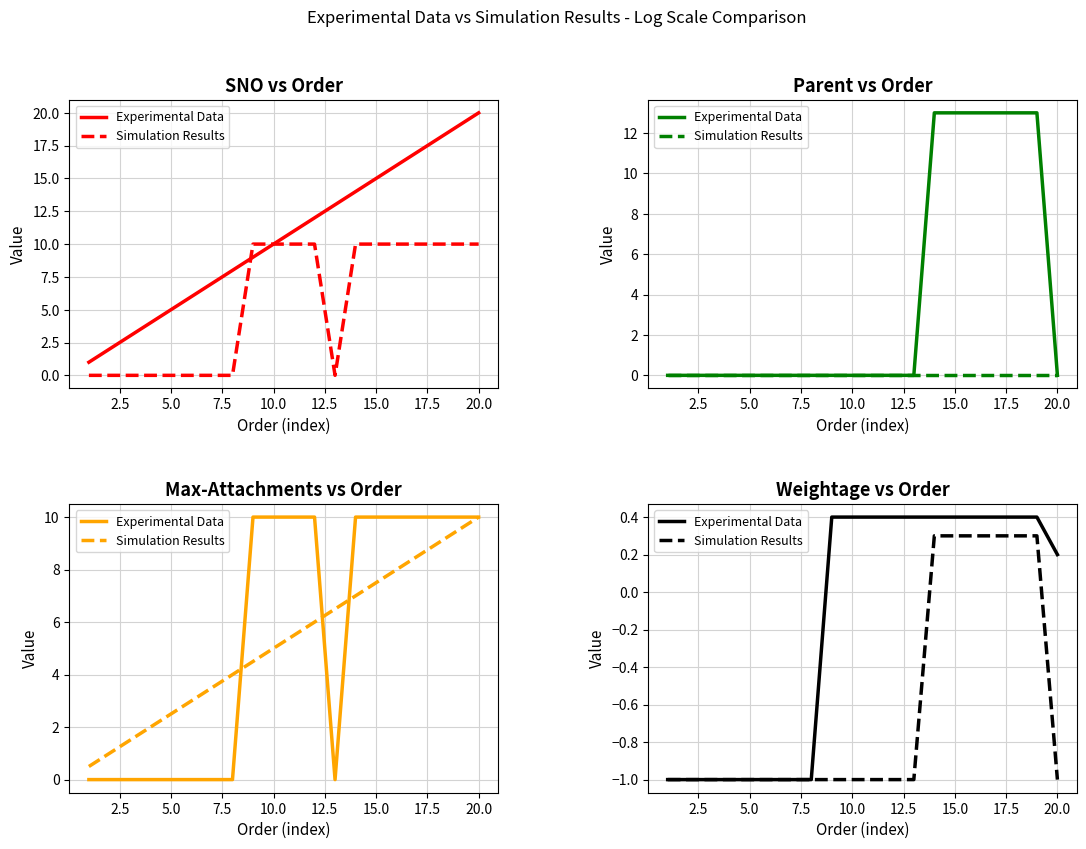

How many series are shown in this chart?

2